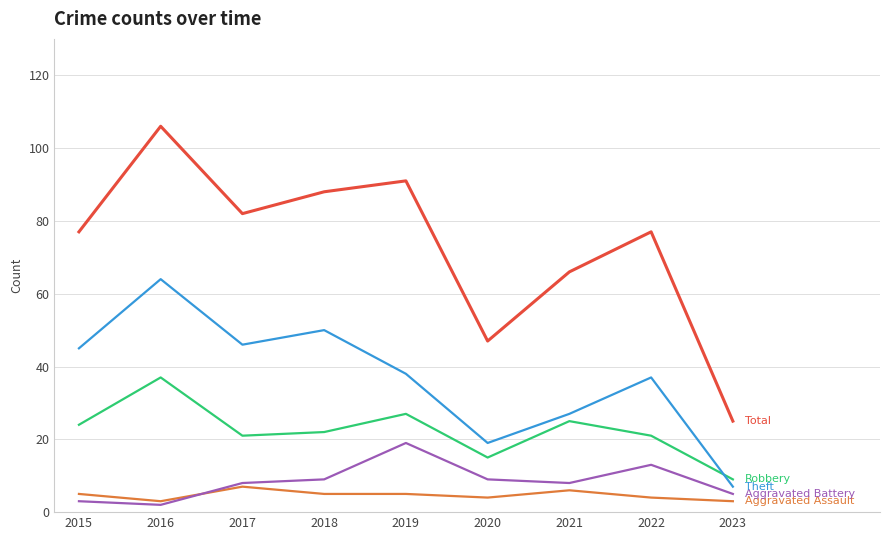

Which label corresponds to the largest value in the chart?

2016